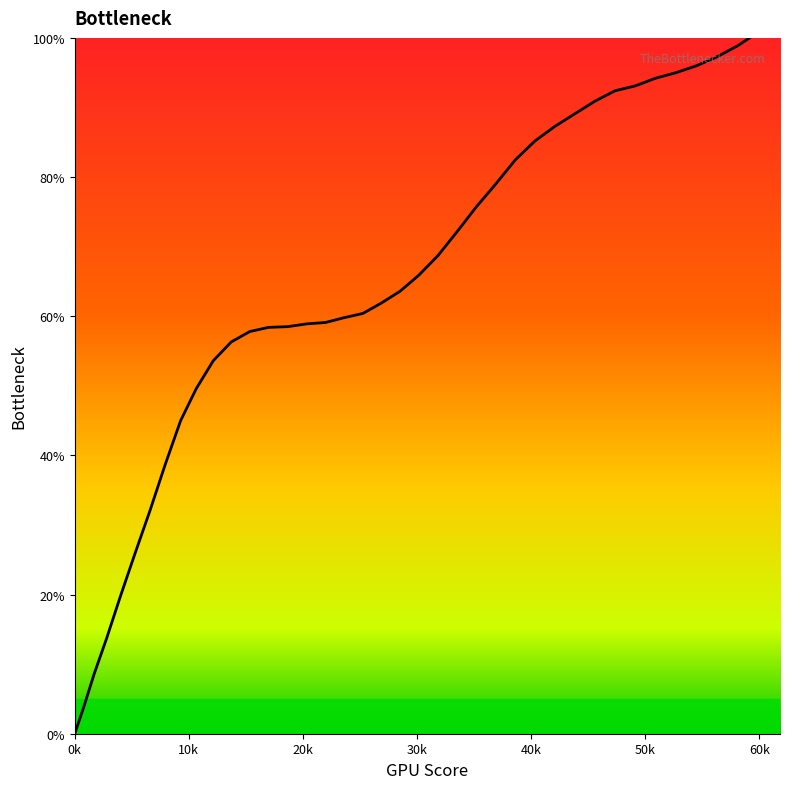

Which label corresponds to the smallest value in the chart?

0k